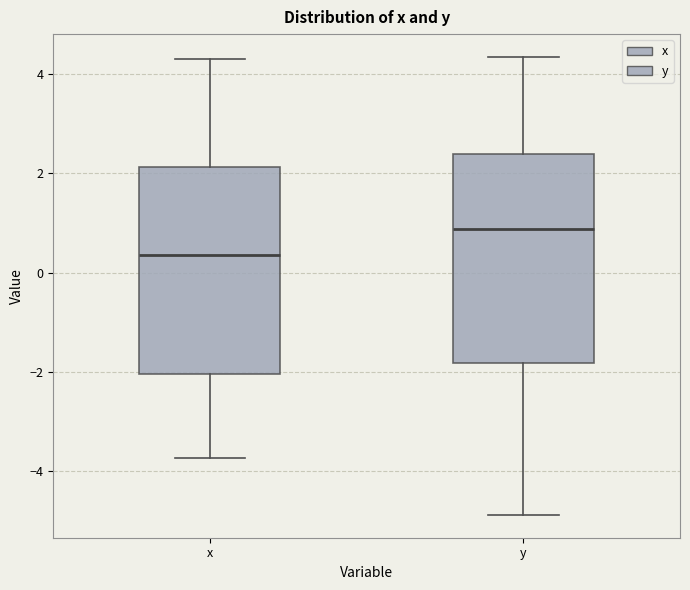

Where is the lower edge of the box for x on the y-axis? The values are not printed on the chart, so give them approximately, as read against the axis.

-2.0